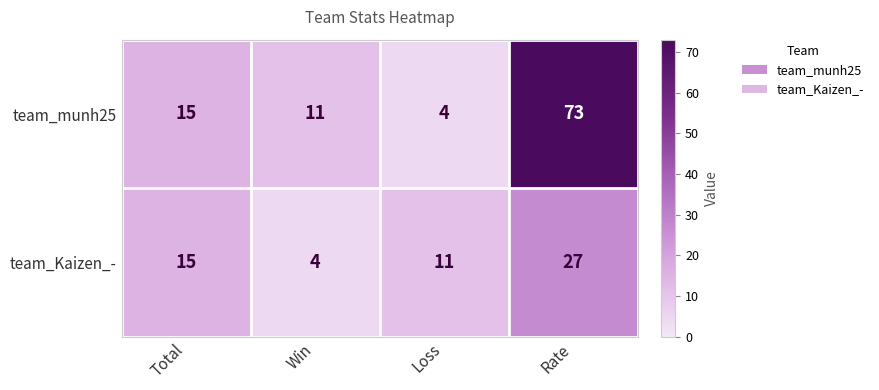

What is the difference between the team_munh25 values at Rate and Loss?

69